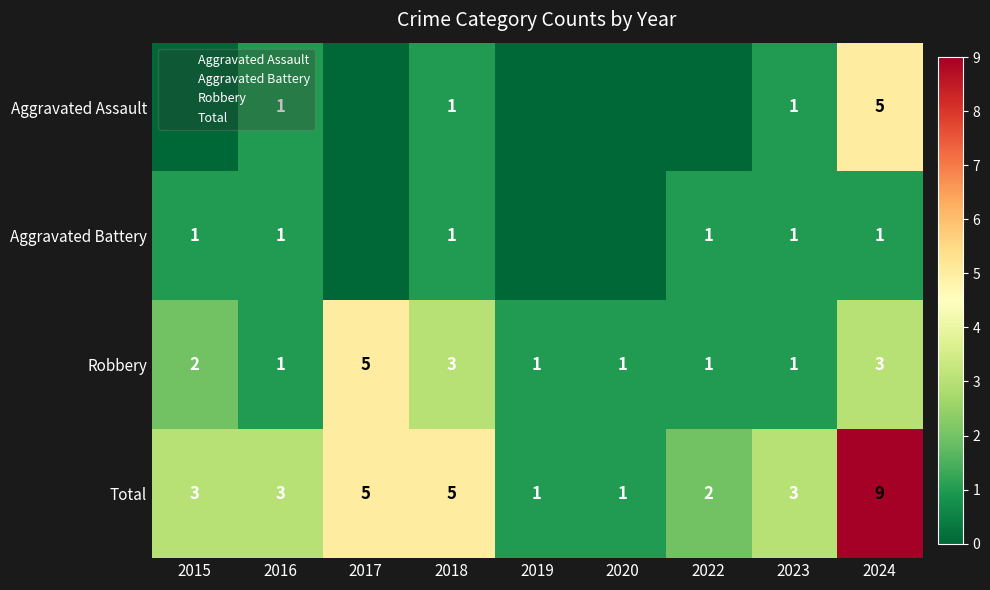

What is the total value across all series at 2017?

10